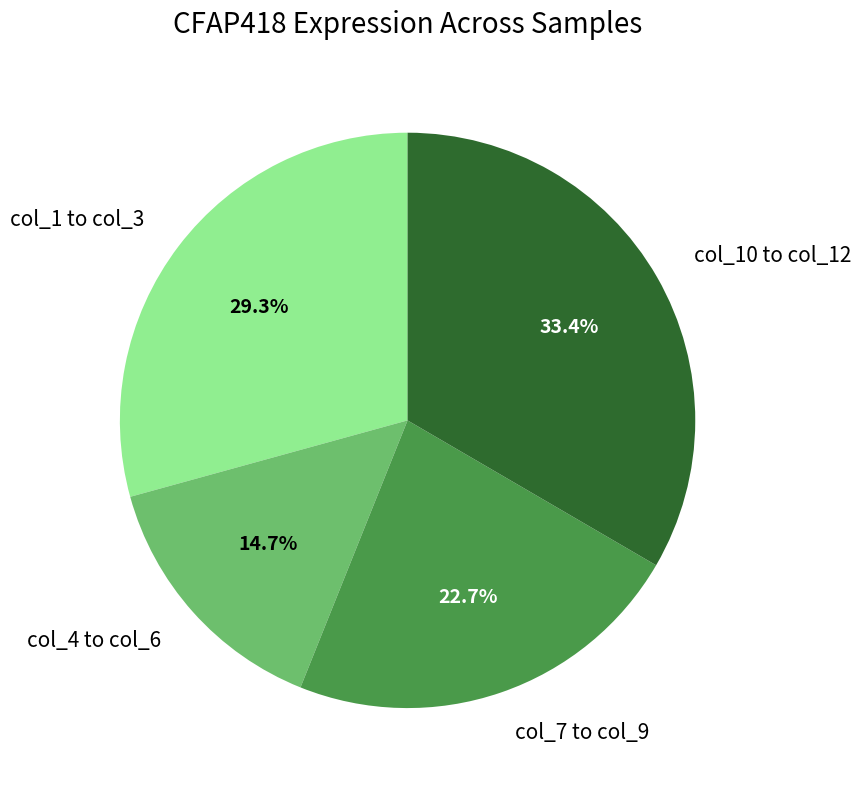

How much of the chart is everything except col_10 to col_12?

66.6%